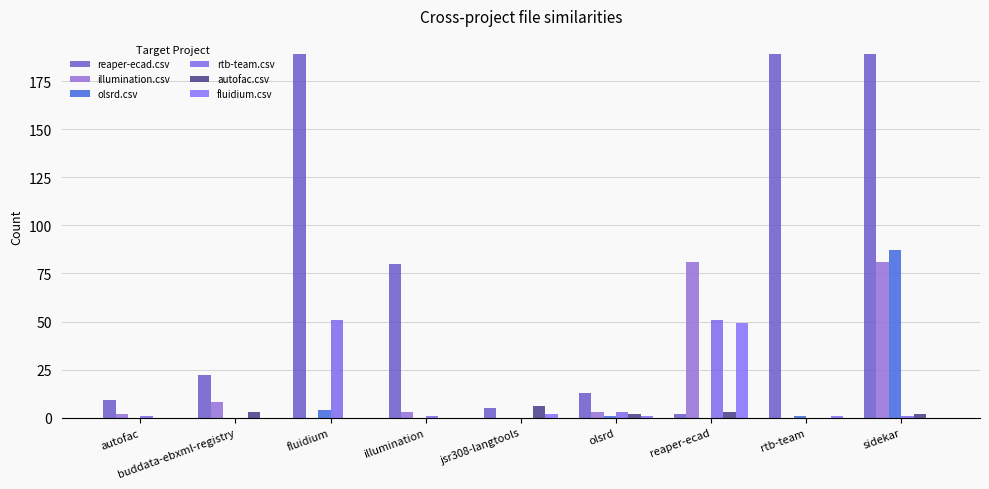

Are the bars horizontal?

No